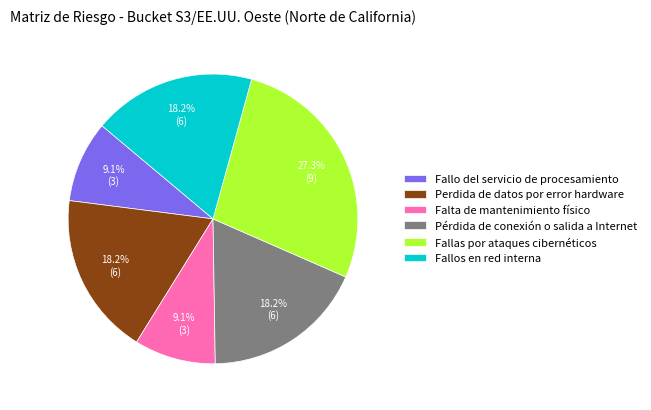

Does any single category account for the majority?

No